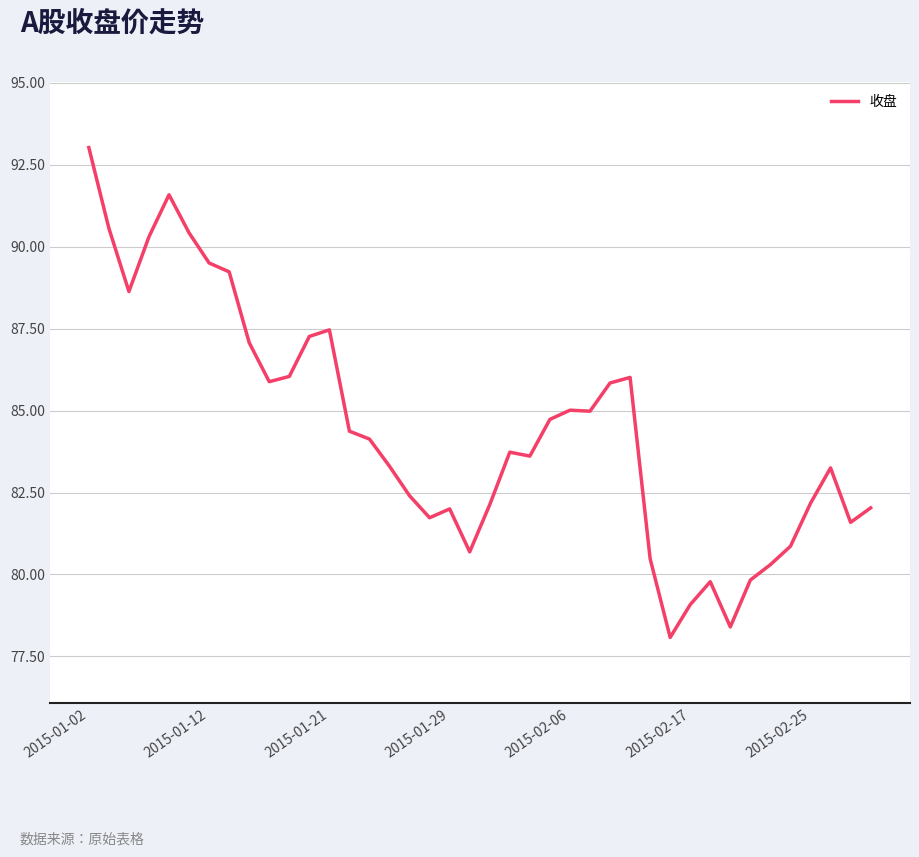

What is the minimum value shown in the chart?

78.1